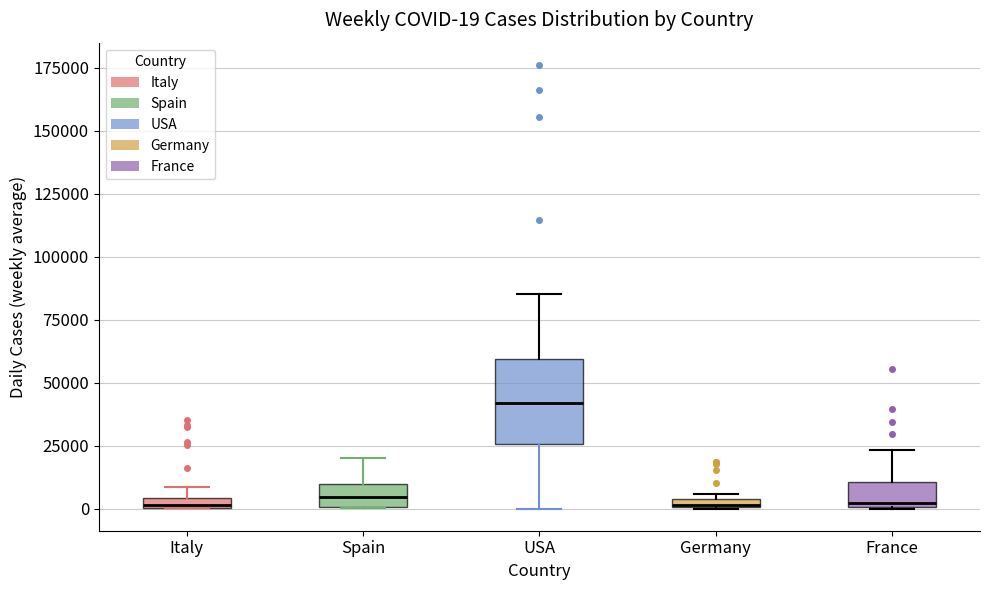

Comparing the boxes themselves (not the whiskers), which one is the tallest?

USA